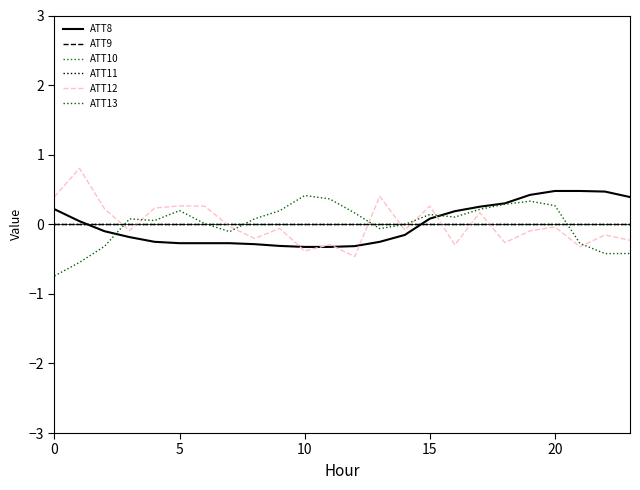

How many lines are shown in the chart?

6